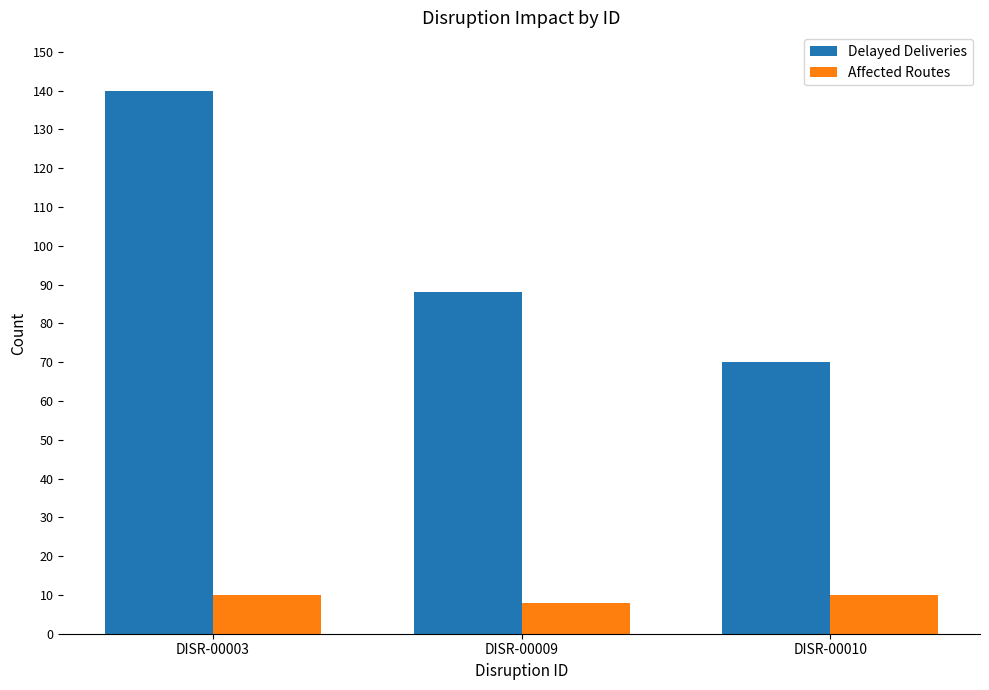

Rank the series at DISR-00010 from highest to lowest value.

Delayed Deliveries, Affected Routes